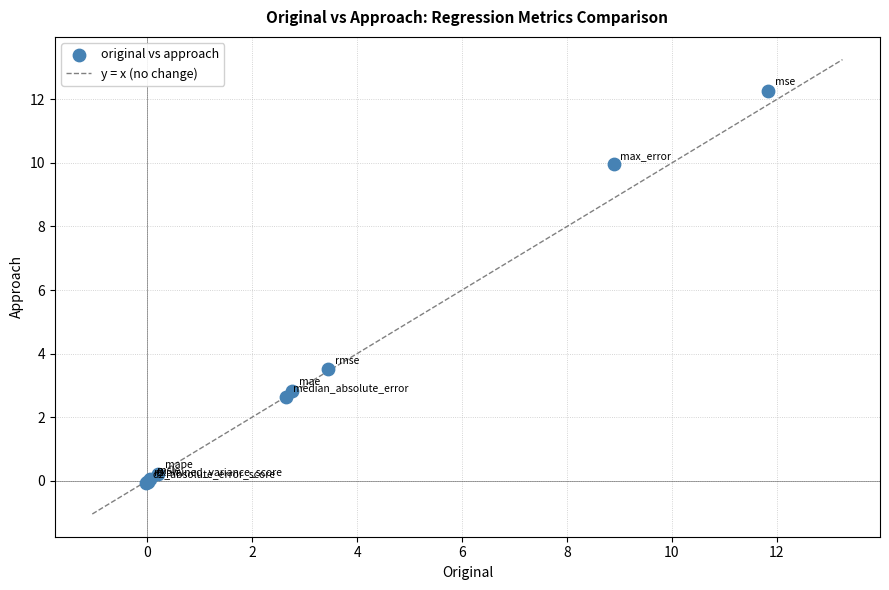

What Y value in the scatter plot is closest to 6?

3.5